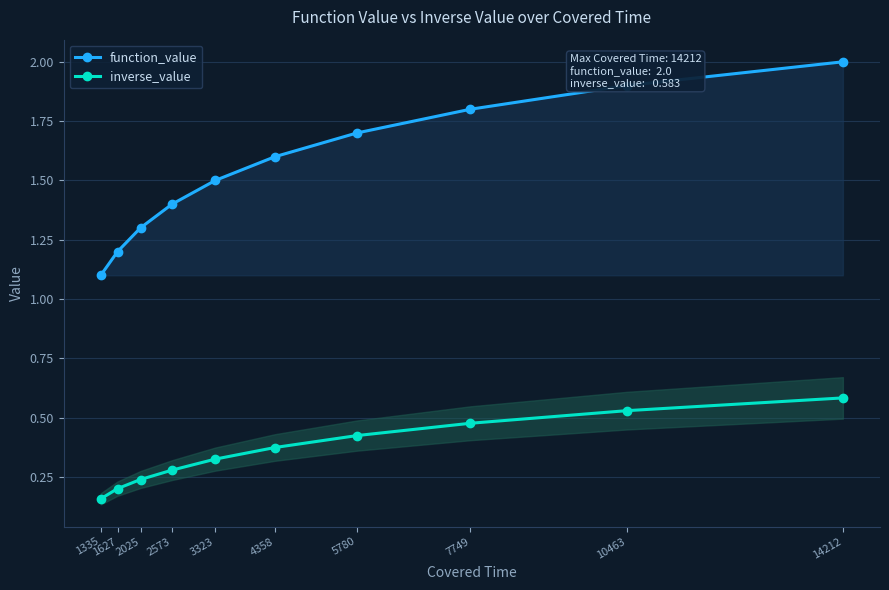

True or false: function_value has a value of 2.0 at 14212.

True